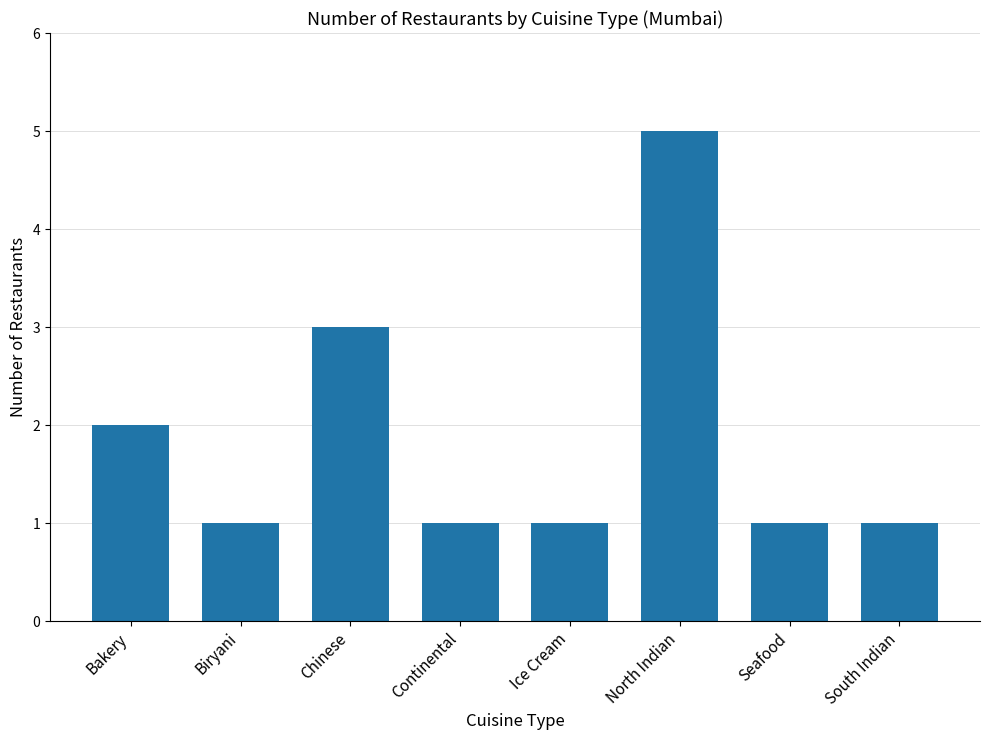

What value does the data have at Chinese?

3